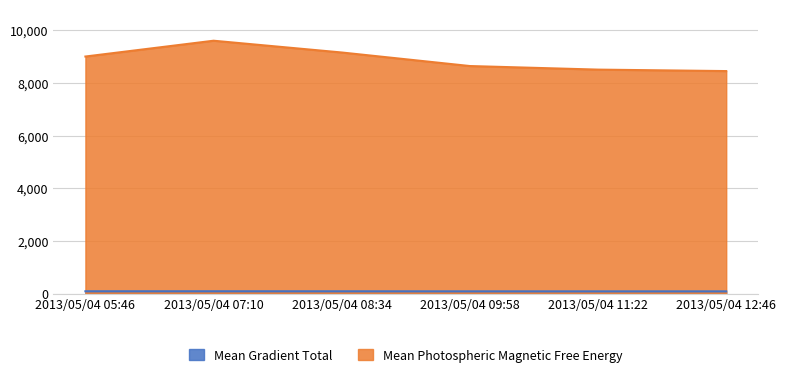

What is the difference between the Mean Gradient Total values at 2013/05/04 07:10 and 2013/05/04 09:58?

2.9